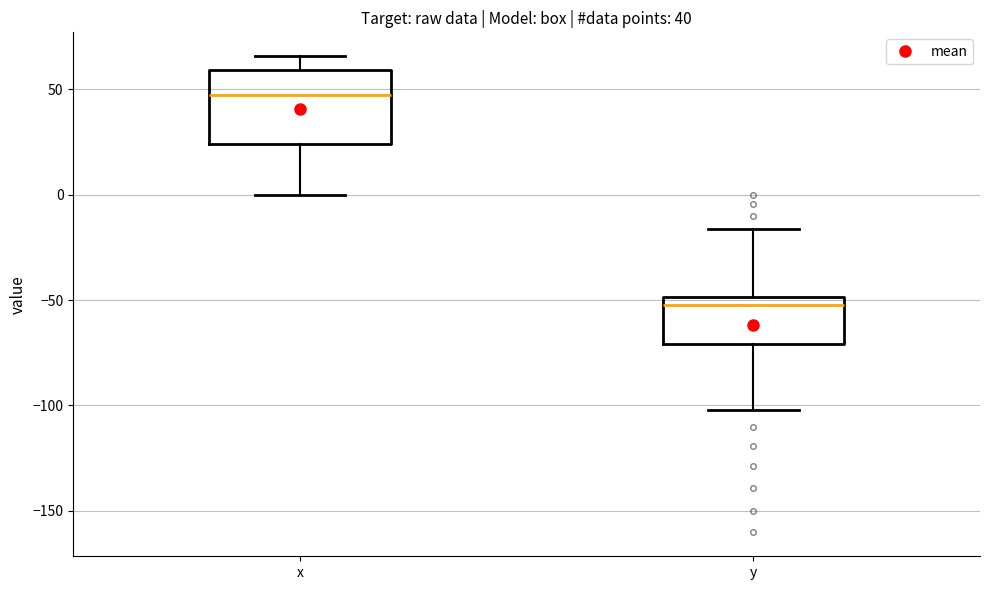

Which box has the lowest median line?

y